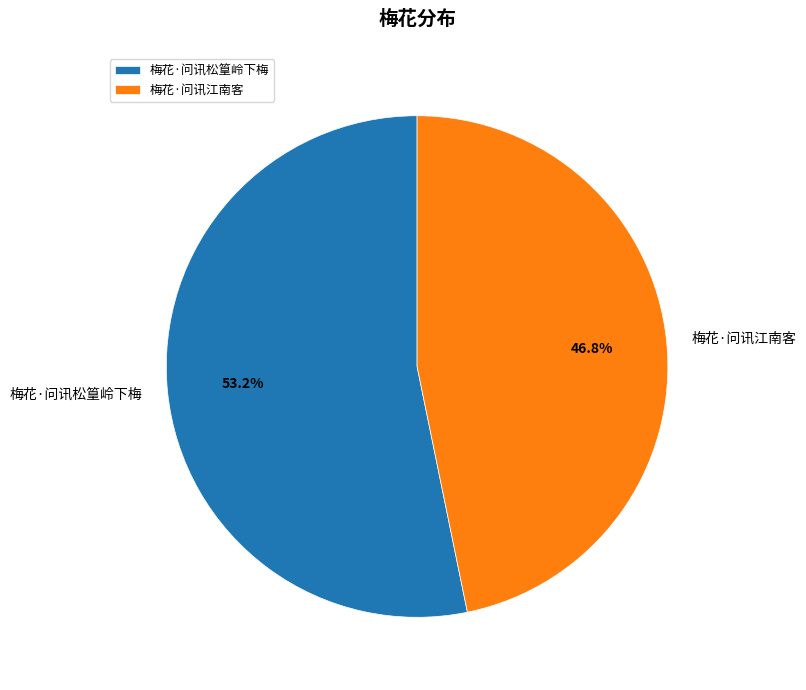

Which slice is the largest?

梅花·问讯松篁岭下梅